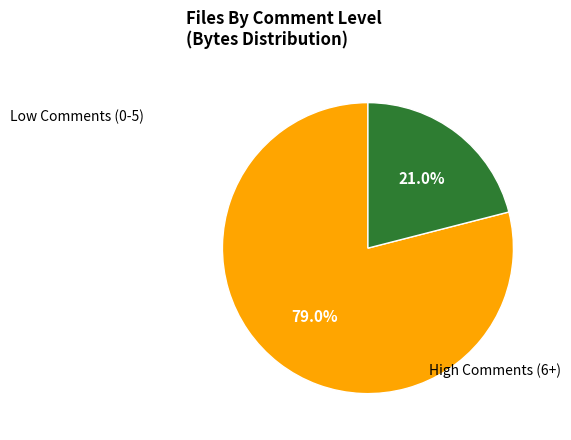

Does any single category account for the majority?

Yes